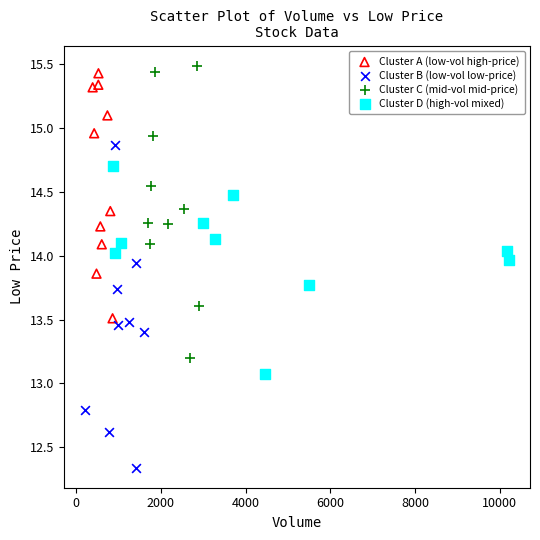

Which series has the widest spread of Y values?

Cluster B (low-vol low-price)